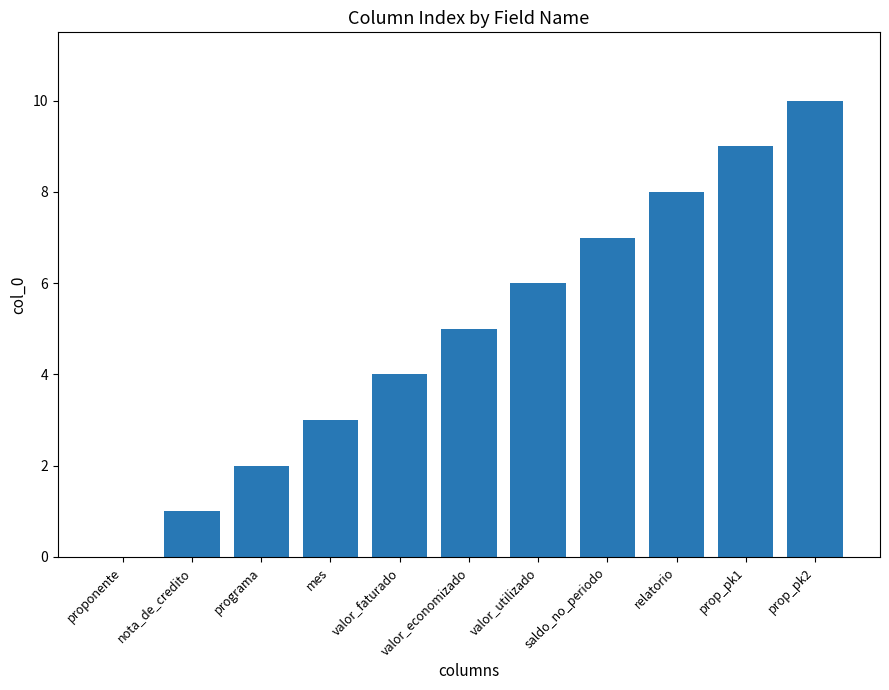

How many values are between 2 and 8?

7